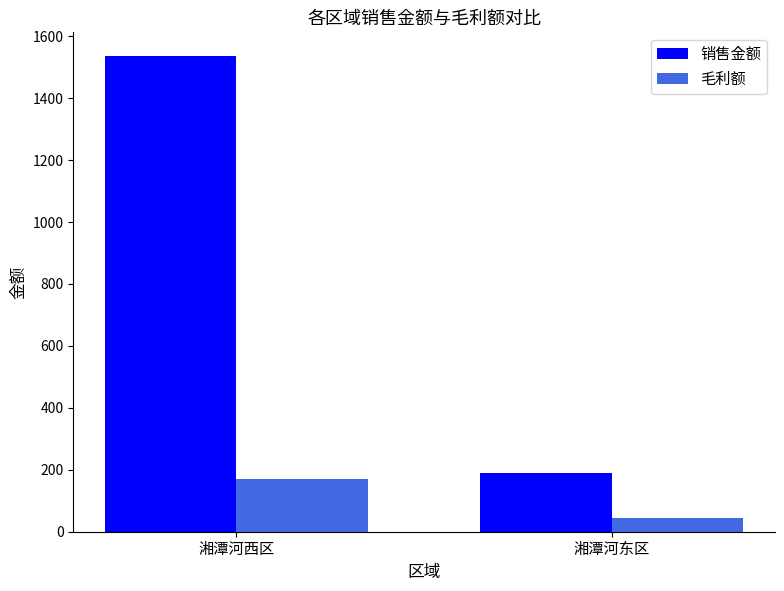

Which series changed the most between 湘潭河西区 and 湘潭河东区?

销售金额